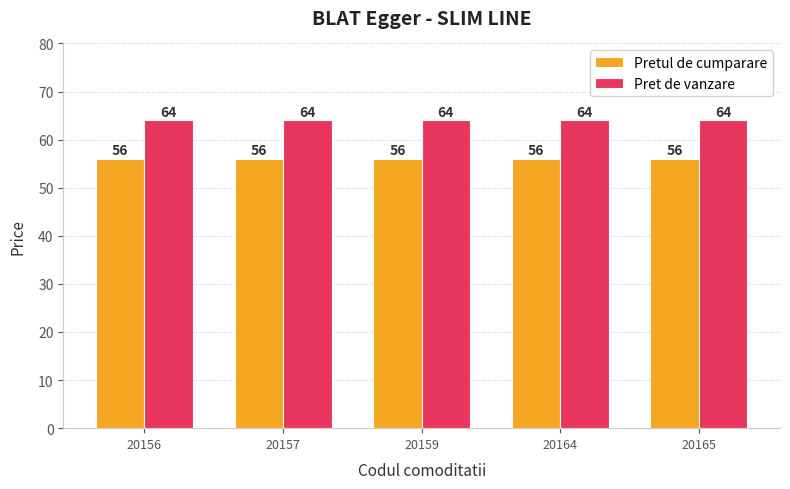

How many bars are there in total?

10